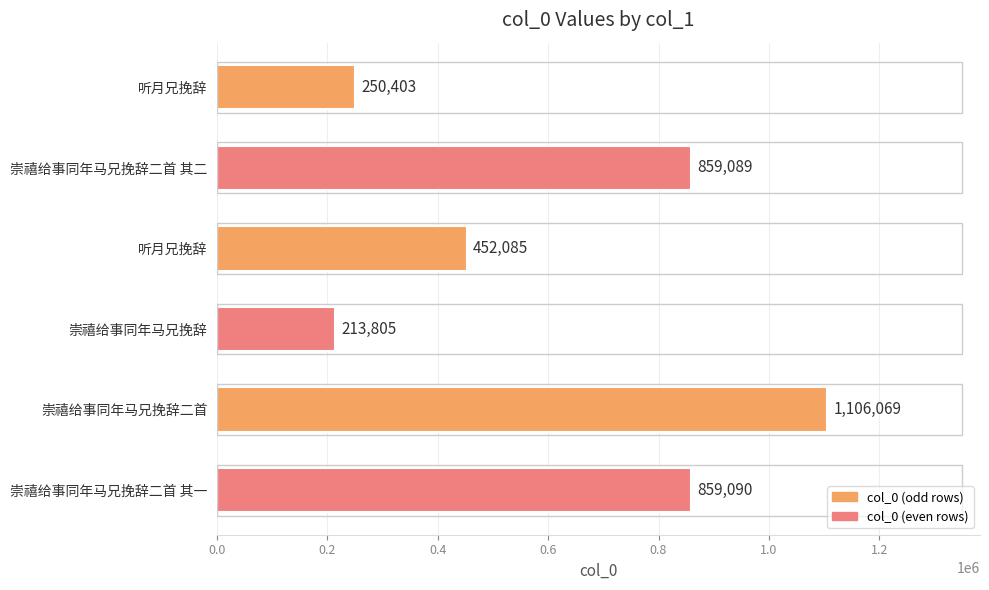

How many bars are there in total?

6